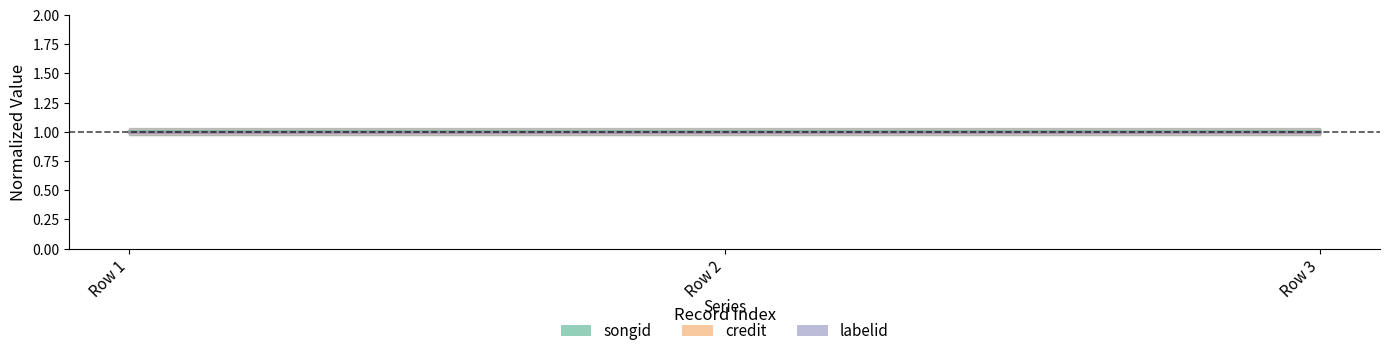

What is the minimum value for songid?

1.0